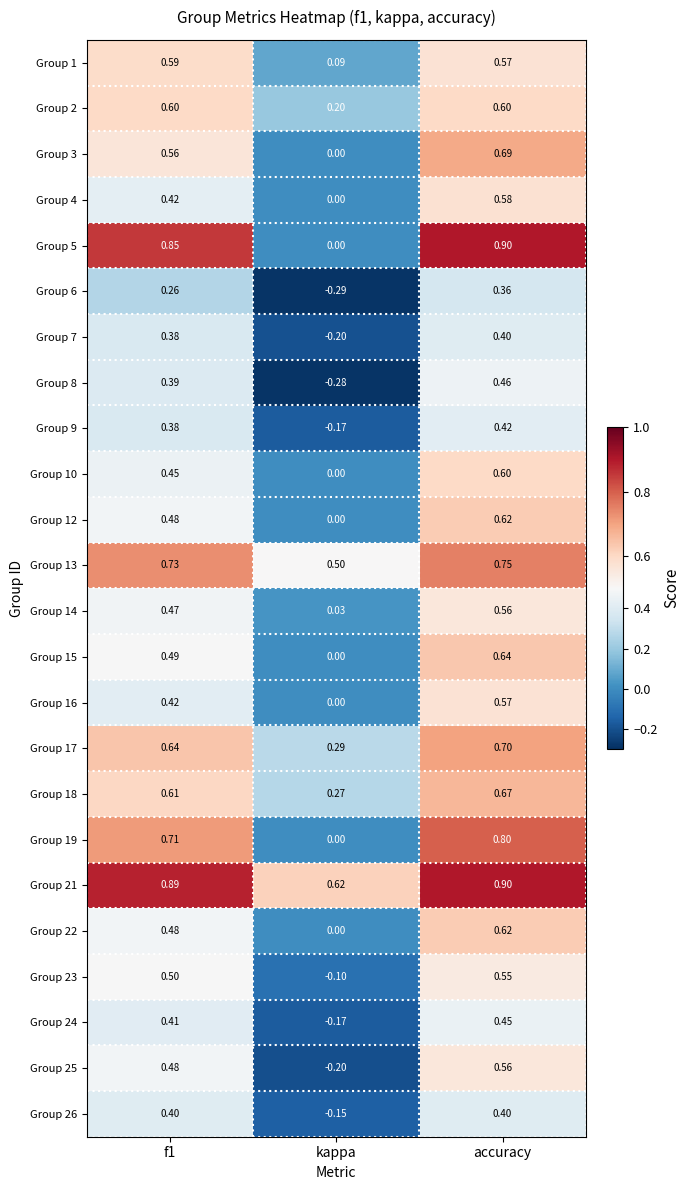

What is the total value across all series at f1?

12.6